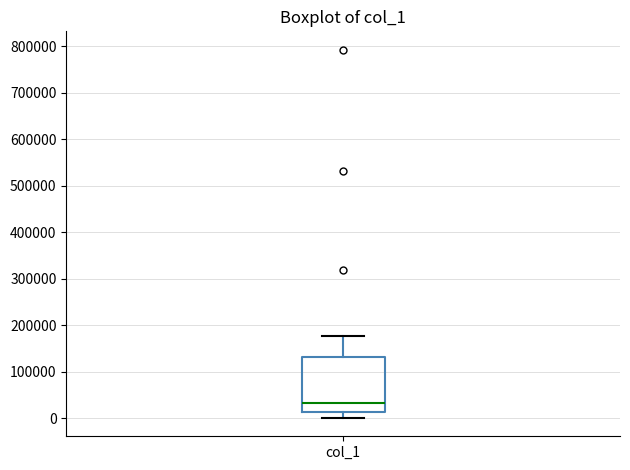

Where is the lower edge of the box for col_1 on the y-axis? The values are not printed on the chart, so give them approximately, as read against the axis.

10000